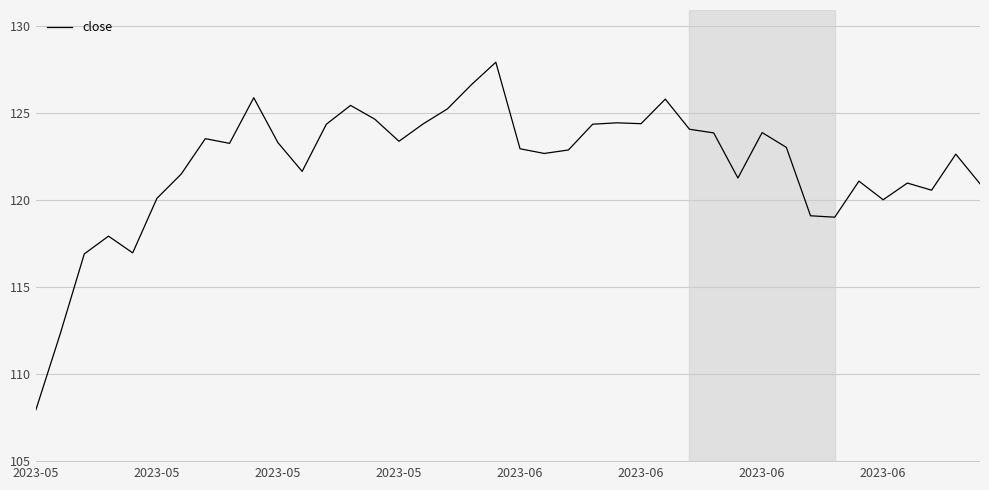

What is the difference between the maximum and minimum values?

20.0